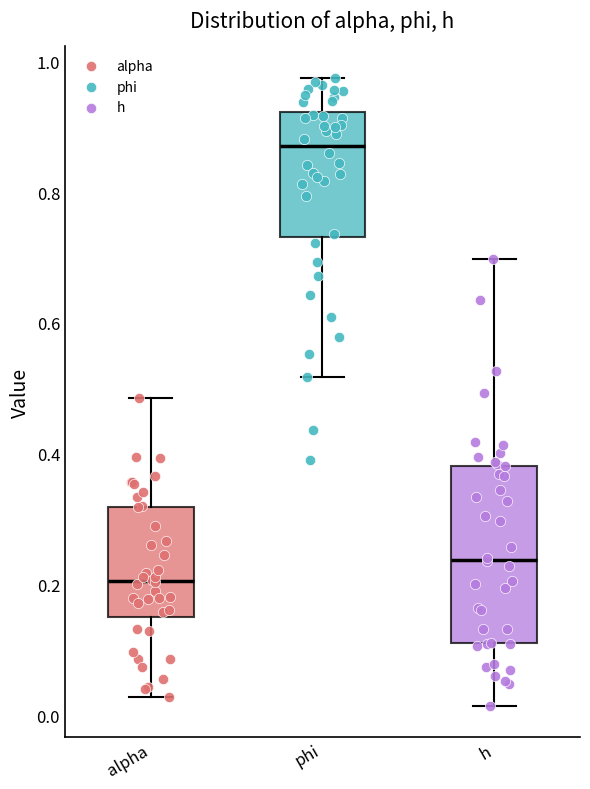

Which box's median line is the highest?

phi